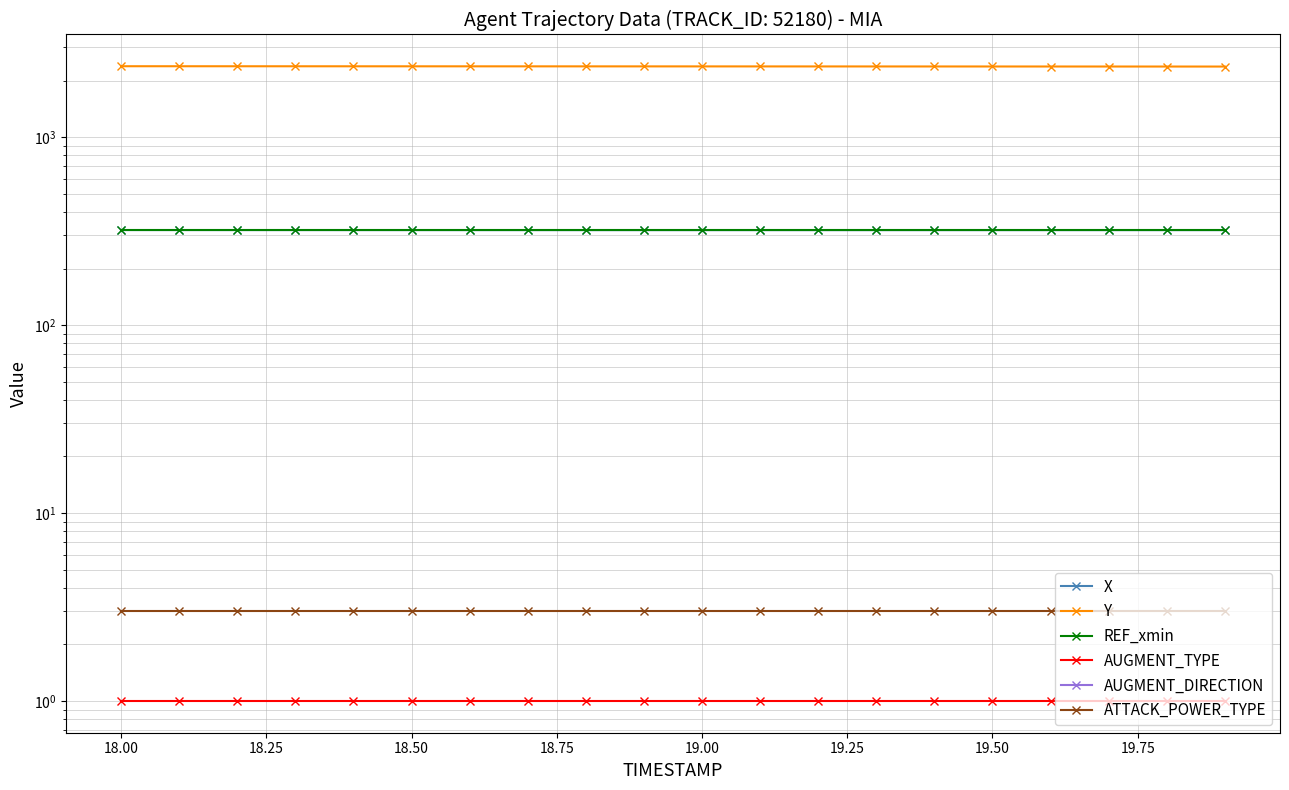

True or false: X and AUGMENT_TYPE intersect in this chart.

False